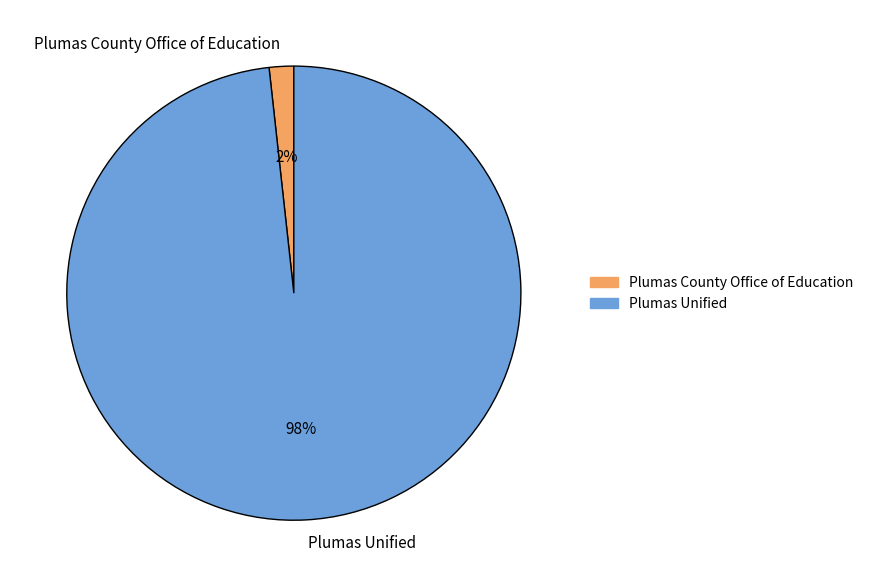

Which has a higher value, Plumas Unified or Plumas County Office of Education?

Plumas Unified